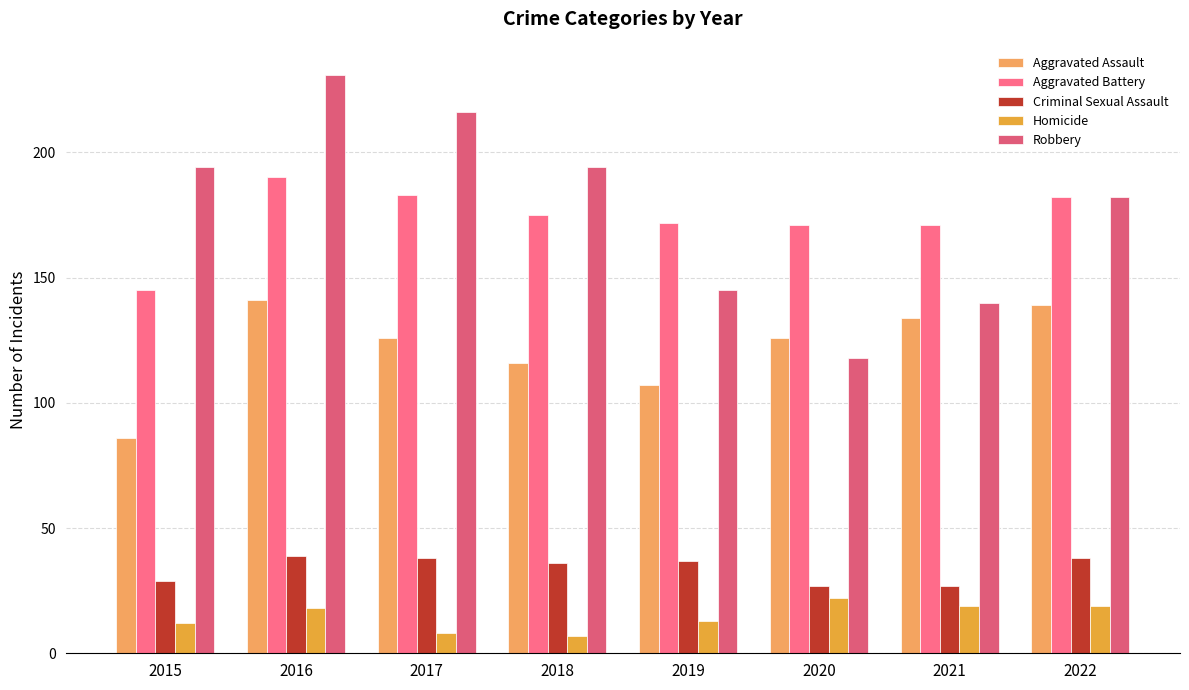

What is the sum of the Criminal Sexual Assault values at 2019 and 2022?

75